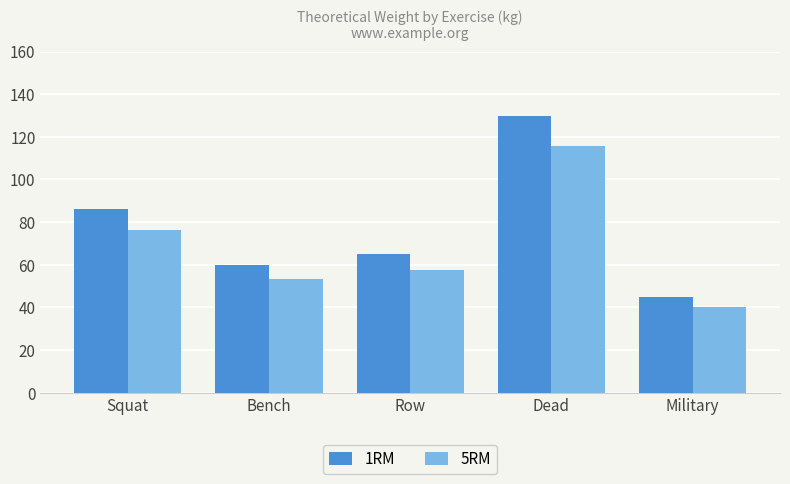

Which series has the widest spread of values?

1RM